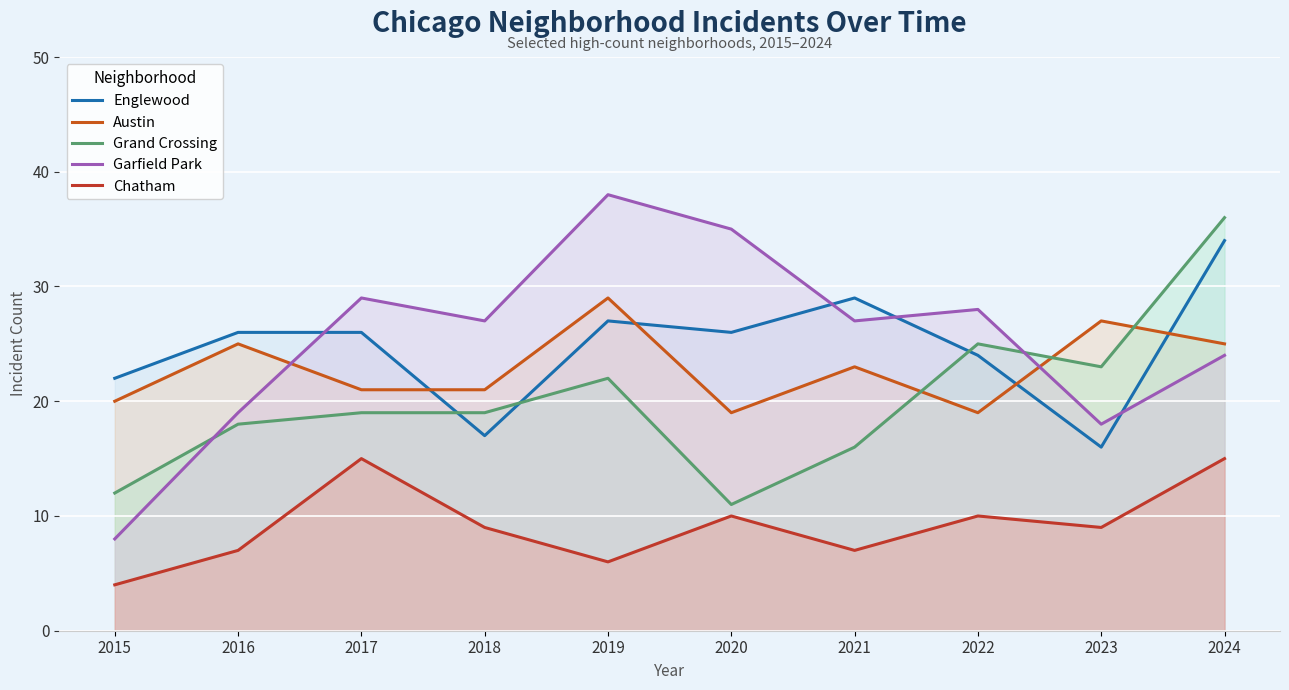

Rank the series by their maximum value, from lowest to highest.

Chatham, Austin, Englewood, Grand Crossing, Garfield Park